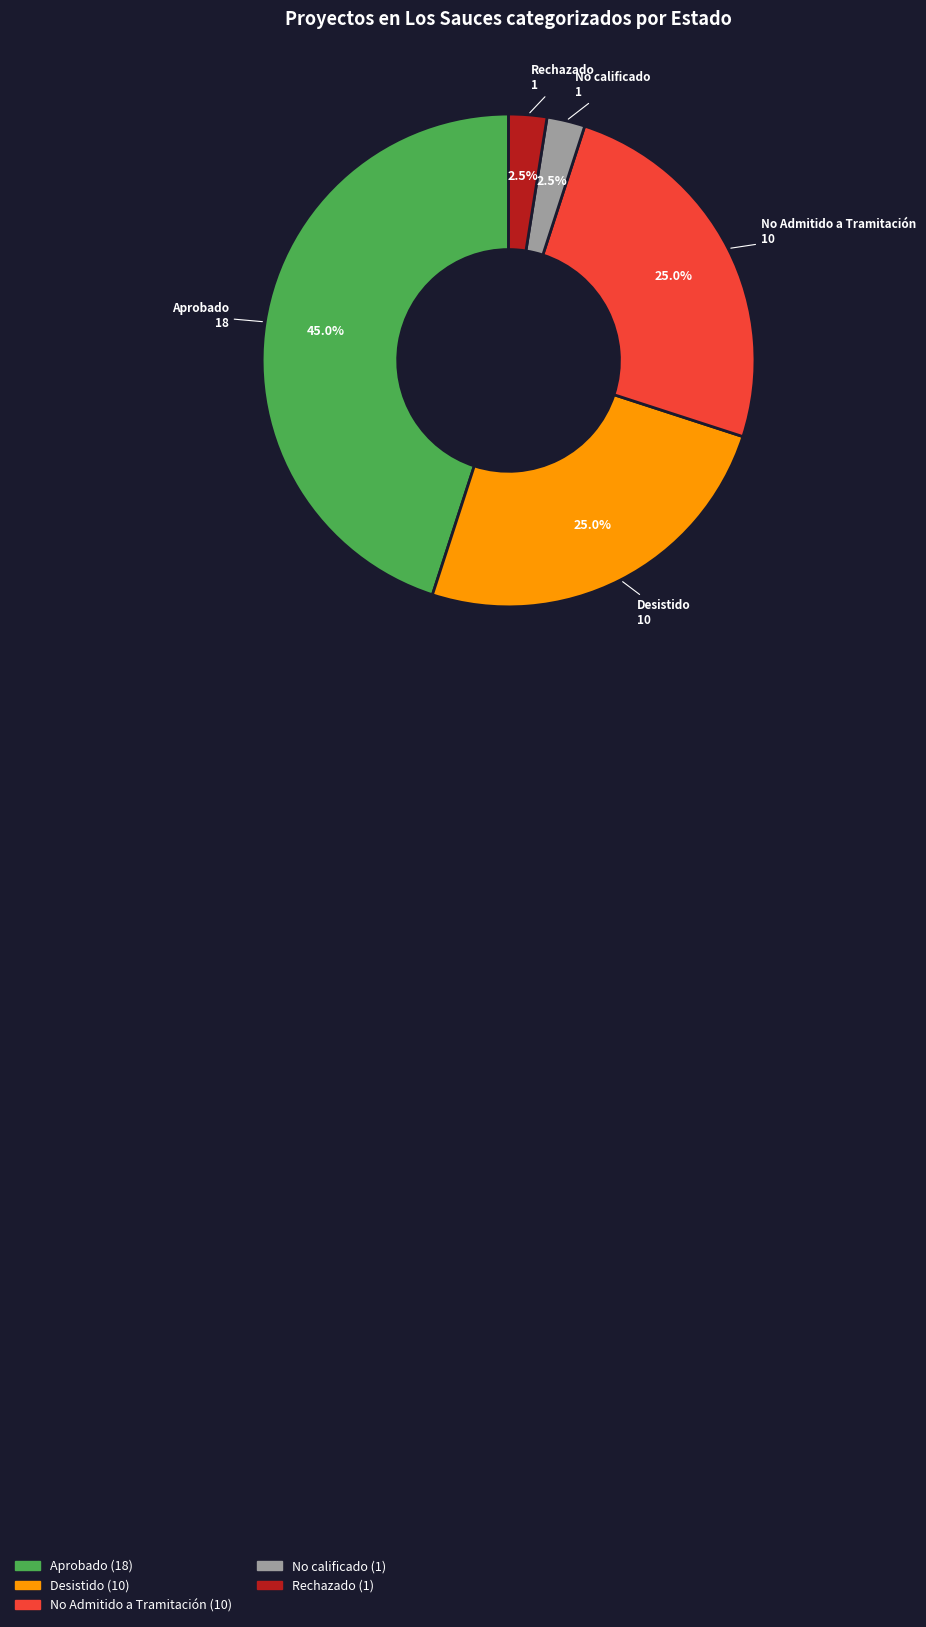

What is the largest slice in the pie chart?

Aprobado